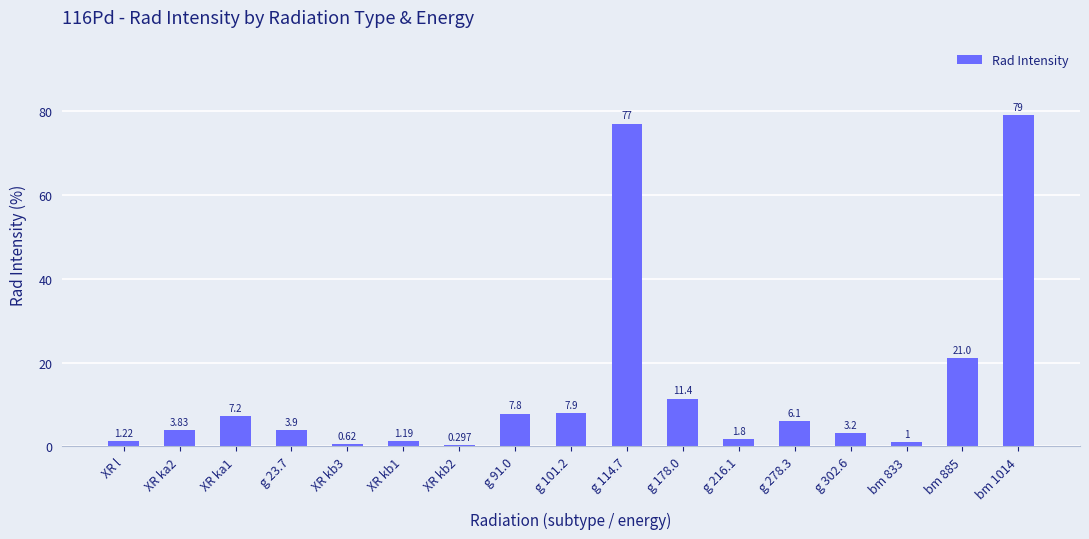

The chart shows a value of 2.1 at g 302.6. True or false?

False